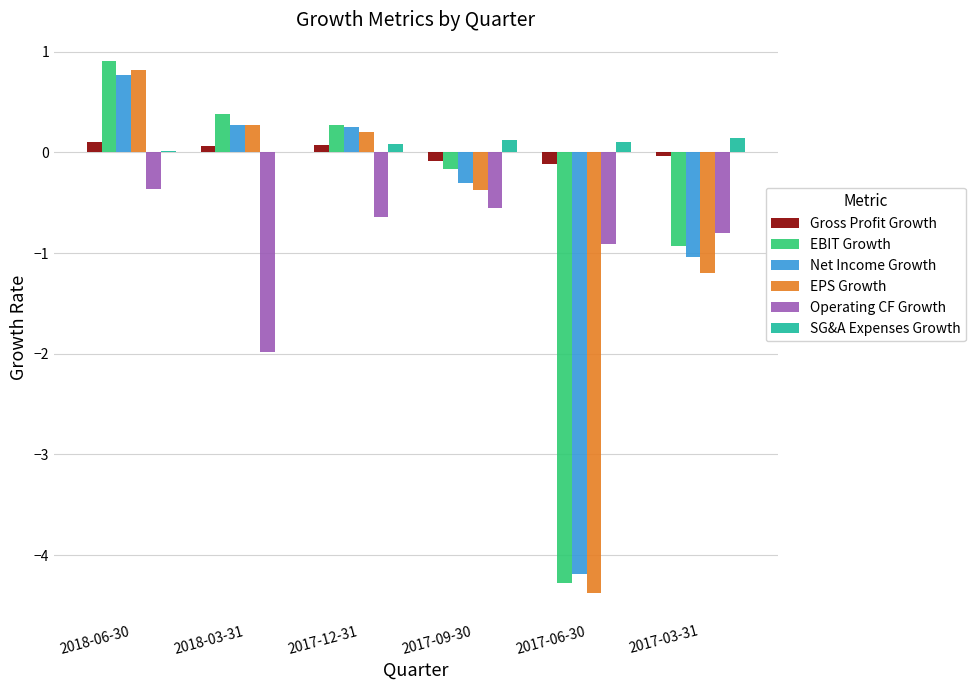

How many groups of bars are there?

6